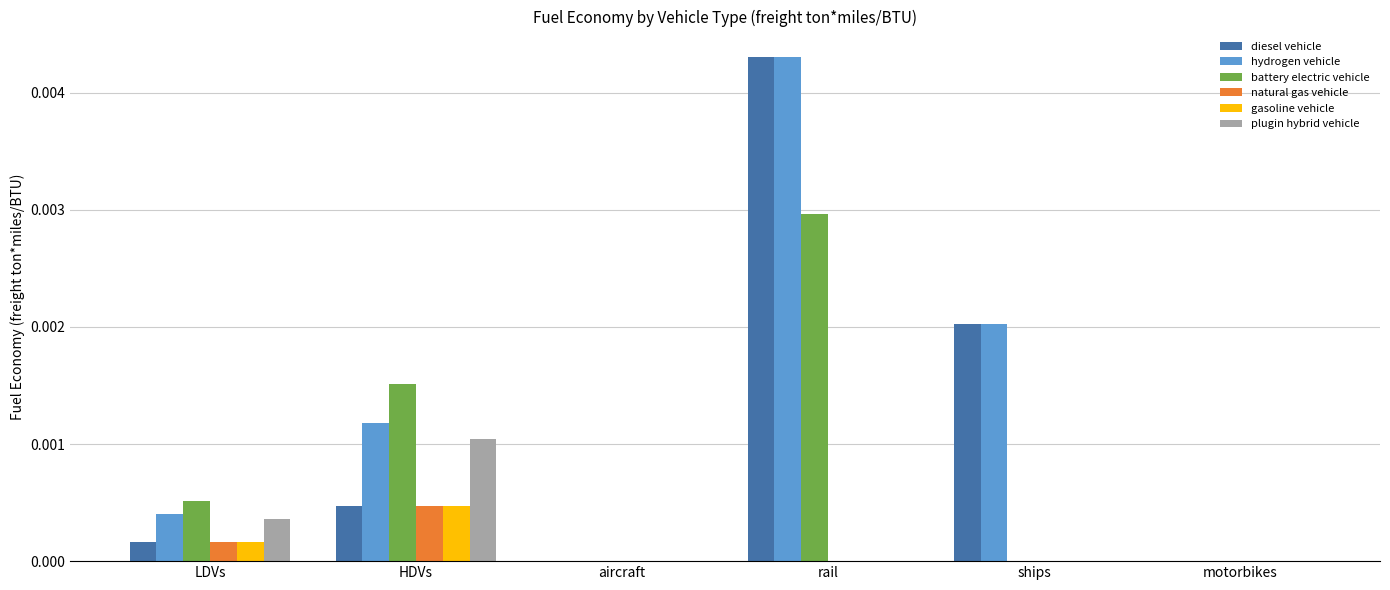

Which series changed the most between LDVs and ships?

diesel vehicle